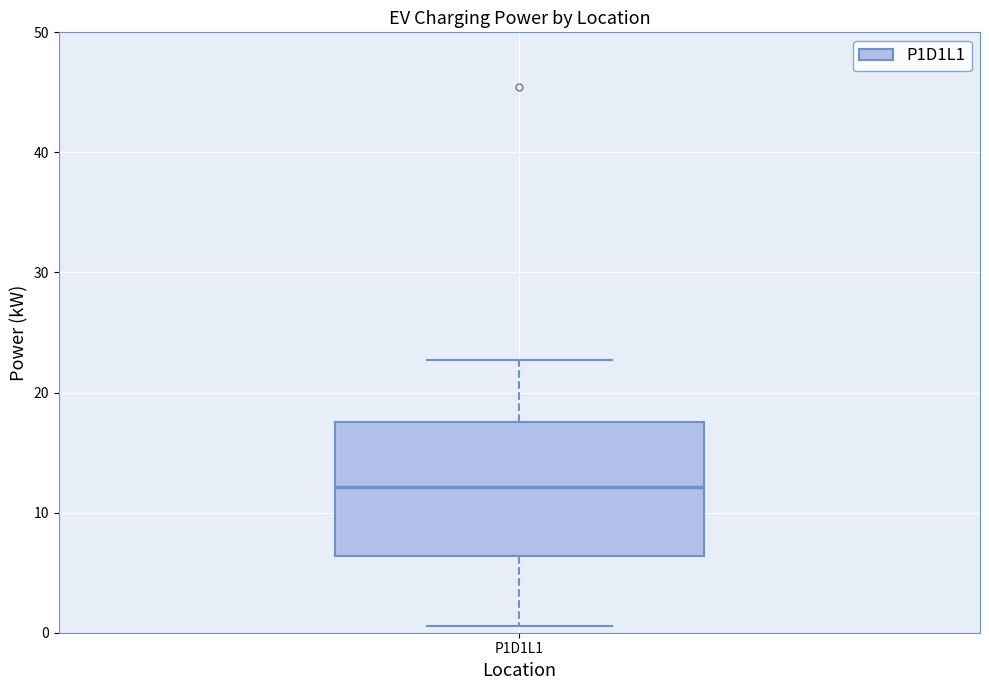

Read this box plot against the y-axis: the position of the median line, the range covered by the box, and the ends of both whiskers. The values are not printed on the chart, so give them approximately, as read against the axis.

median 12, box 6 to 18, whiskers 1 to 23